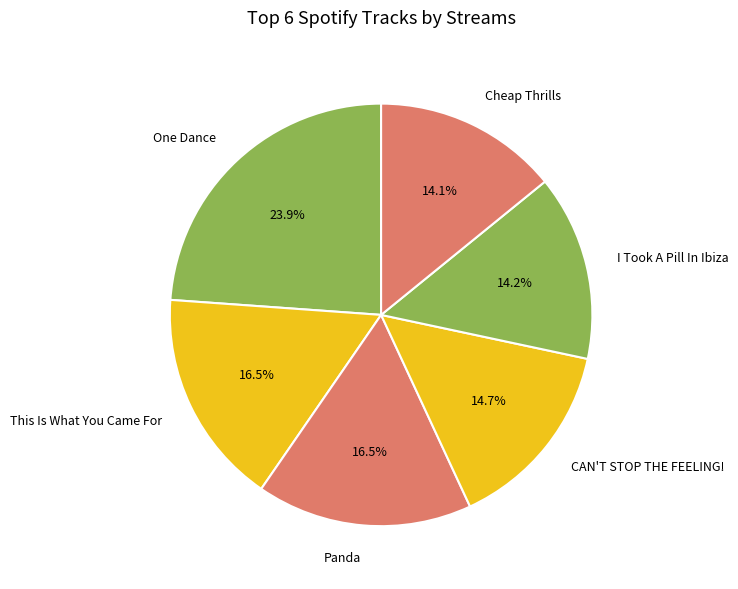

Combined, what portion of the pie is Cheap Thrills and One Dance?

38.0%